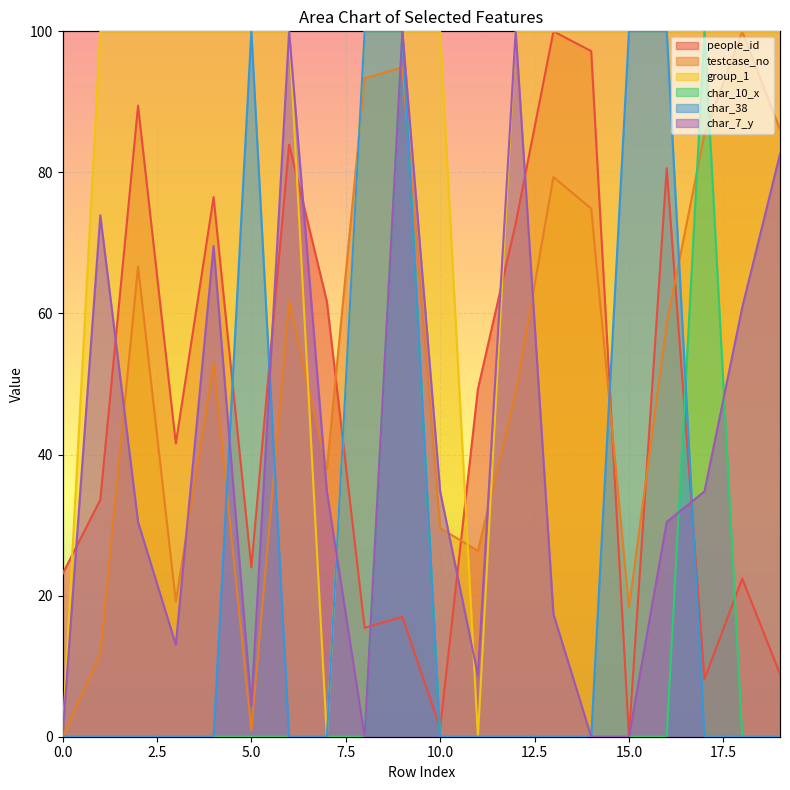

Which series has the largest total across all categories?

group_1